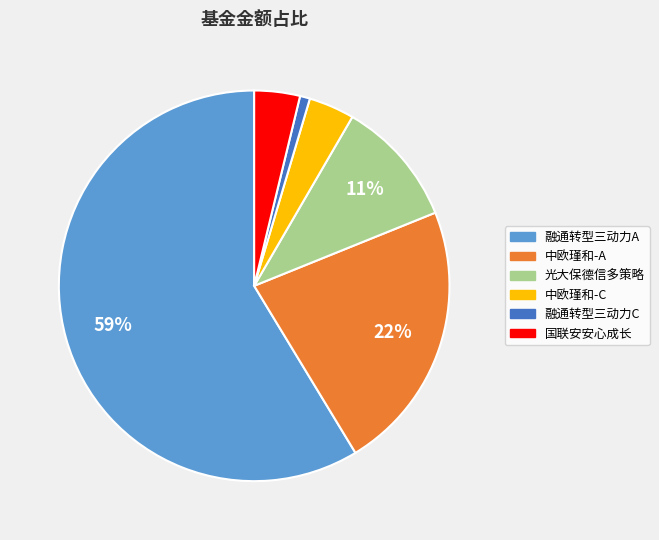

Is the sum of 光大保德信多策略 and 融通转型三动力A greater than half?

Yes